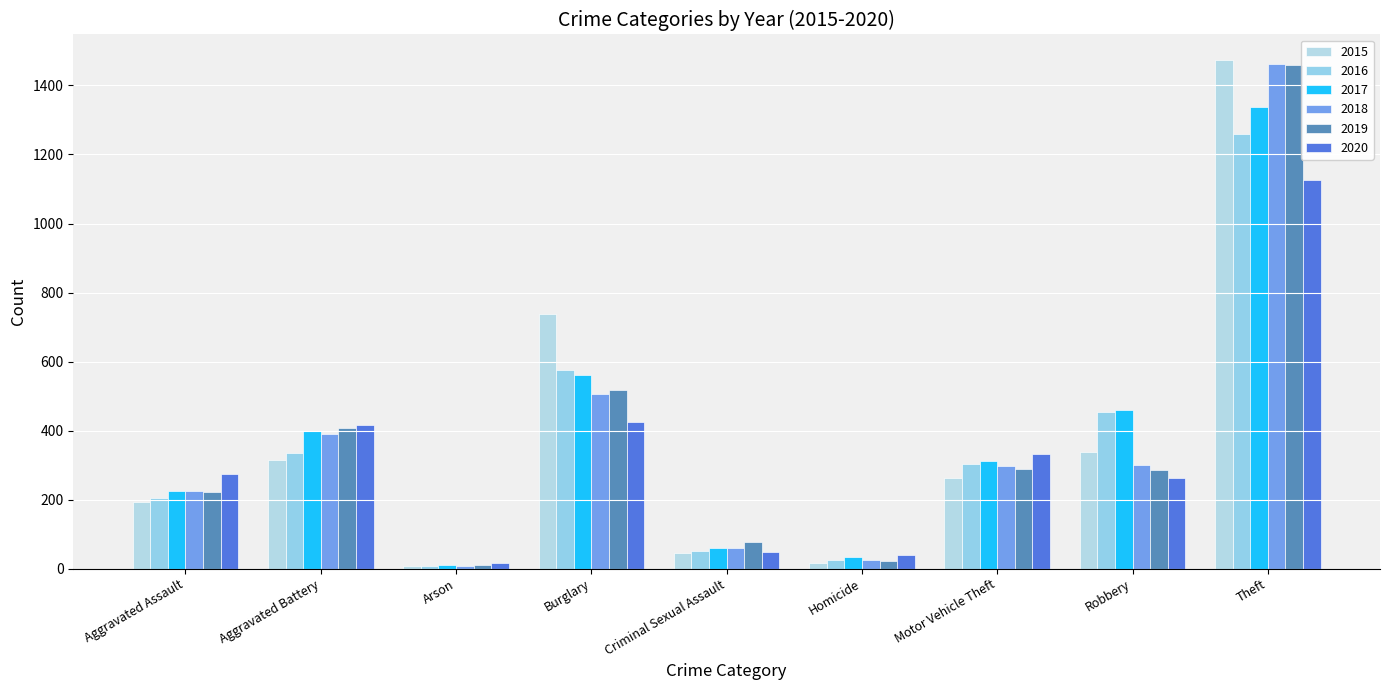

Reading right to left, list all the values displayed in this chart.

2015: Theft=1474	Robbery=337	Motor Vehicle Theft=263	Homicide=15	Criminal Sexual Assault=46	Burglary=738	Arson=9	Aggravated Battery=316	Aggravated Assault=194
2016: Theft=1259	Robbery=454	Motor Vehicle Theft=304	Homicide=26	Criminal Sexual Assault=50	Burglary=576	Arson=7	Aggravated Battery=336	Aggravated Assault=206
2017: Theft=1339	Robbery=460	Motor Vehicle Theft=312	Homicide=33	Criminal Sexual Assault=61	Burglary=562	Arson=10	Aggravated Battery=400	Aggravated Assault=224
2018: Theft=1461	Robbery=301	Motor Vehicle Theft=298	Homicide=25	Criminal Sexual Assault=60	Burglary=506	Arson=7	Aggravated Battery=389	Aggravated Assault=225
2019: Theft=1459	Robbery=287	Motor Vehicle Theft=290	Homicide=22	Criminal Sexual Assault=77	Burglary=517	Arson=12	Aggravated Battery=407	Aggravated Assault=223
2020: Theft=1125	Robbery=263	Motor Vehicle Theft=333	Homicide=41	Criminal Sexual Assault=48	Burglary=425	Arson=17	Aggravated Battery=416	Aggravated Assault=273